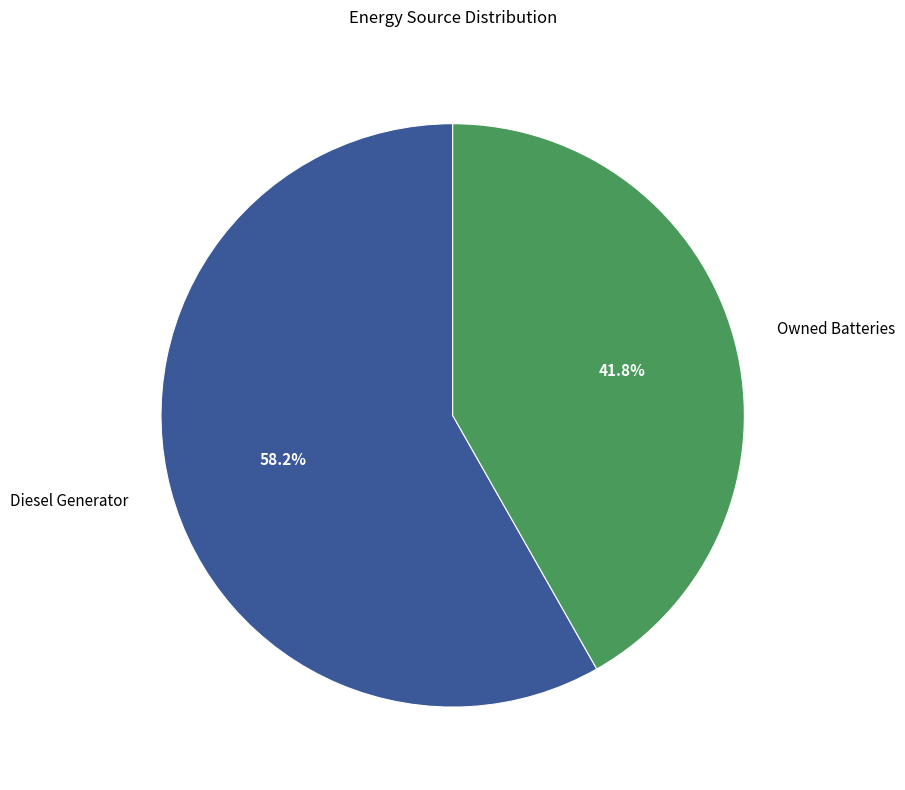

How many segments does this pie chart have?

2